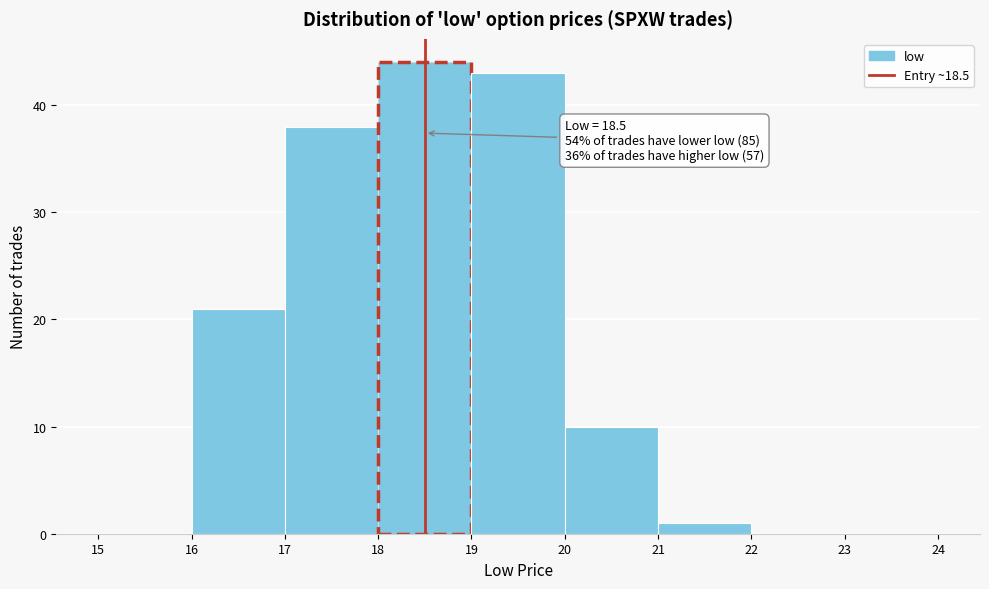

Which range on the x-axis has the tallest bar?

18 to 19